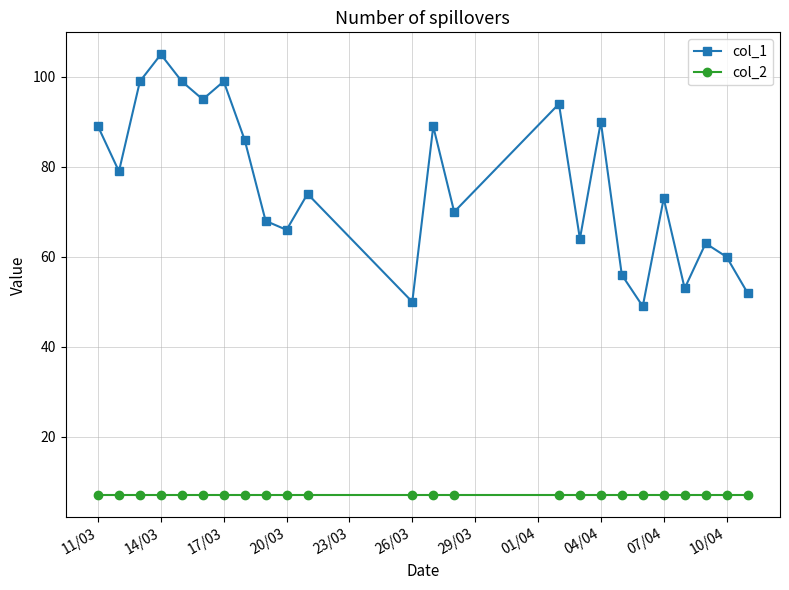

At how many categories does at least one series exceed 69?

14